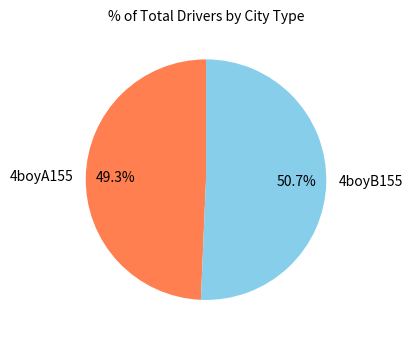

Which has a higher value, 4boyB155 or 4boyA155?

4boyB155